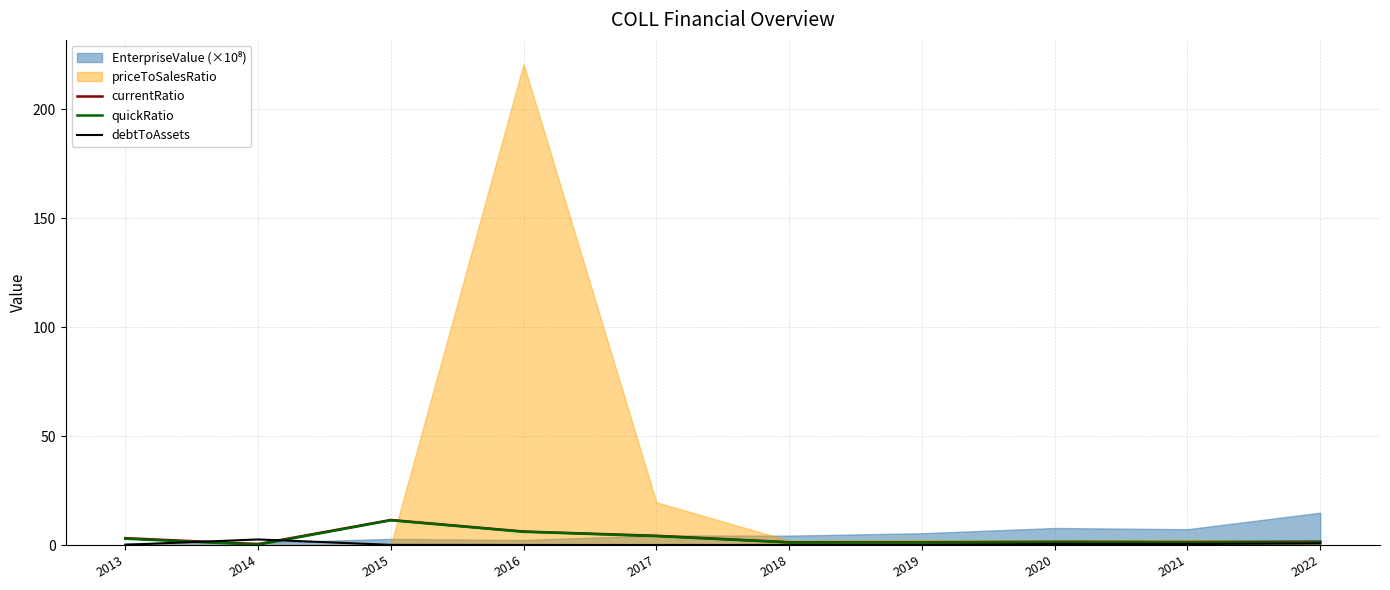

At which label does currentRatio reach its peak?

2015